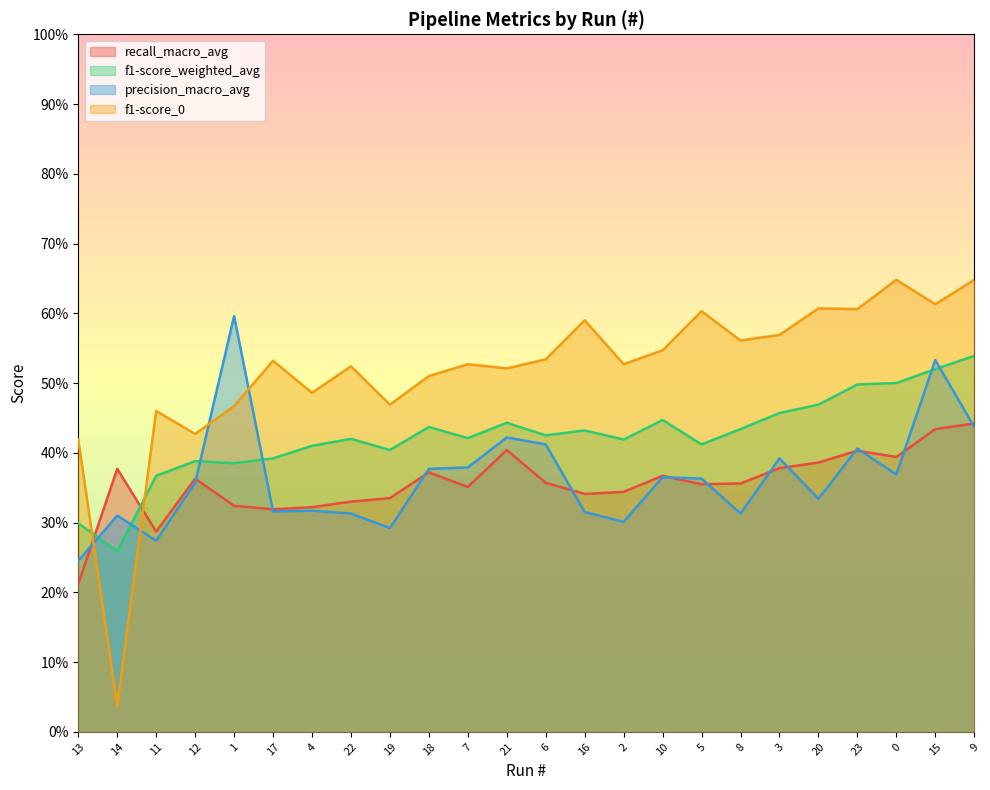

Where is f1-score_weighted_avg nearest to the value 0?

14